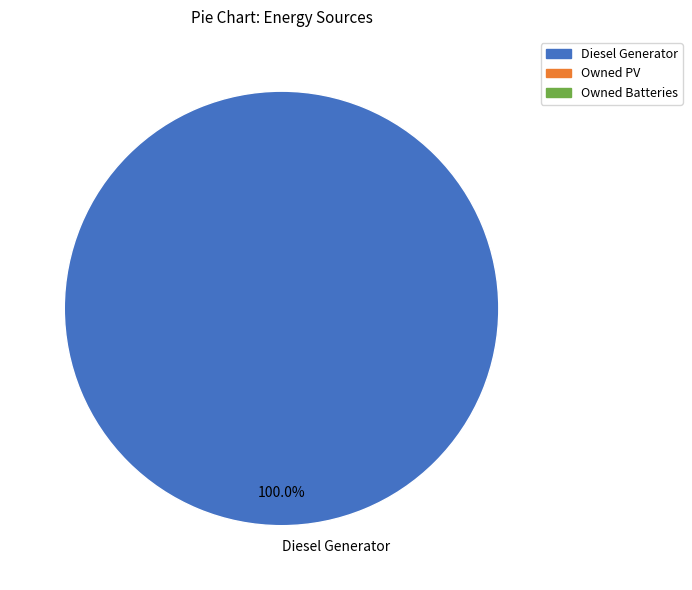

To the nearest percent, what portion does Diesel Generator represent?

100%